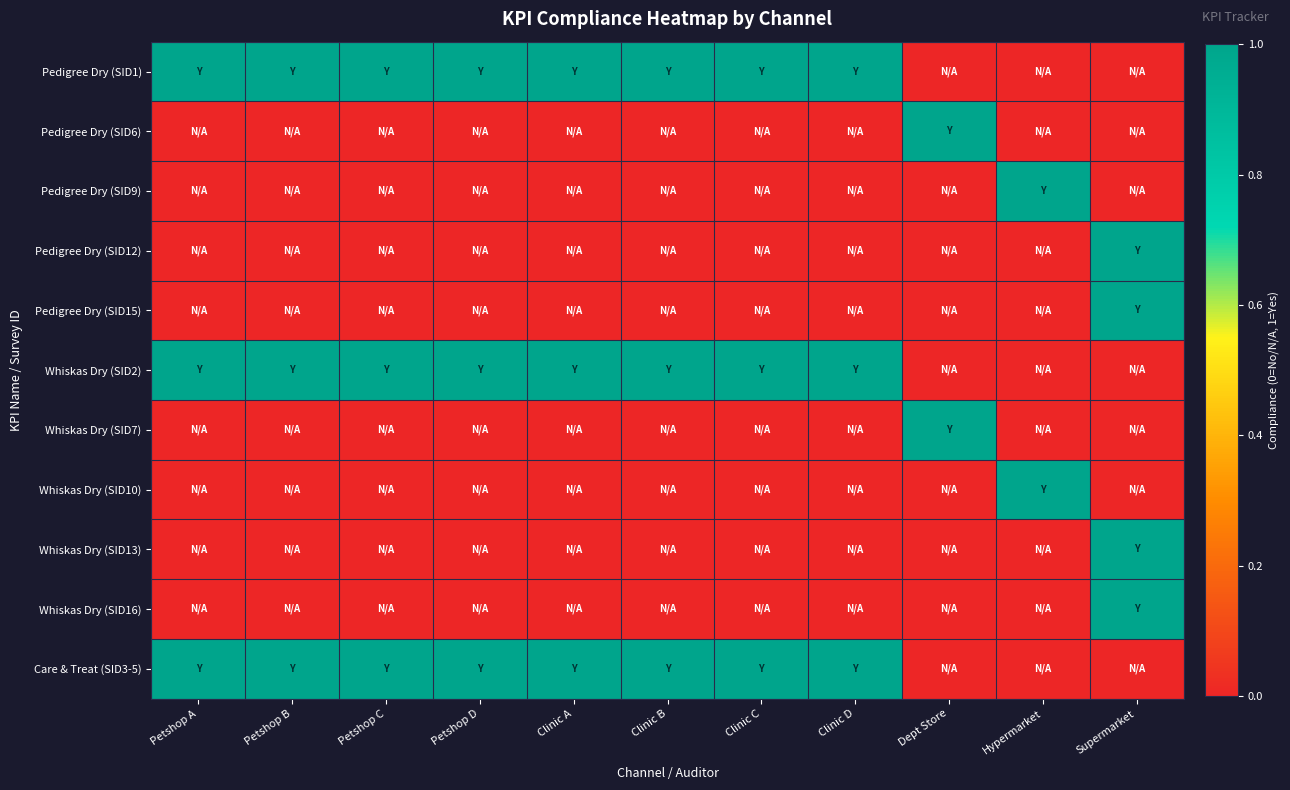

At how many categories does at least one series exceed 0?

11